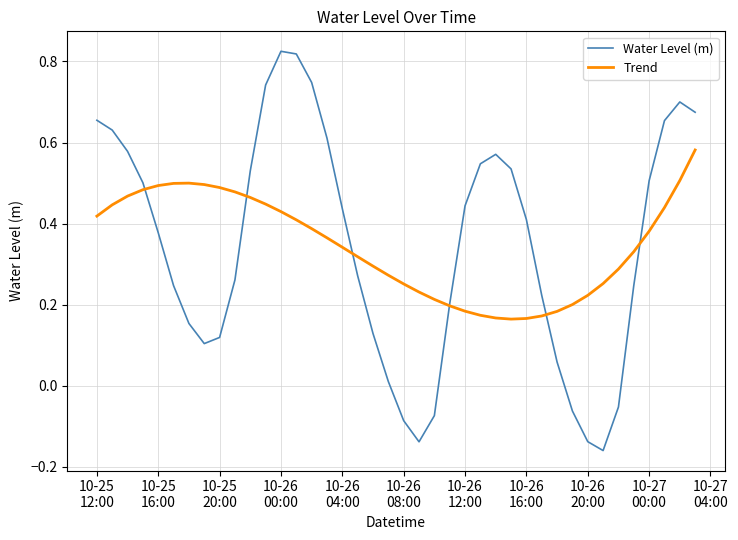

True or false: Trend and Water Level (m) cross at least once.

True